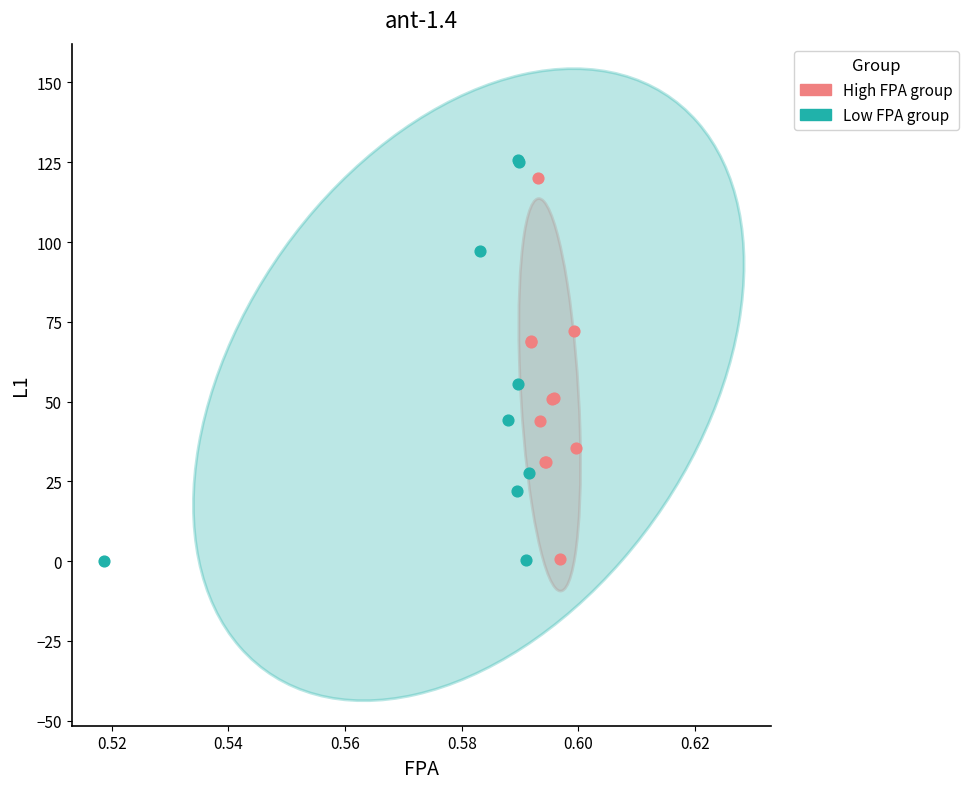

What are all the series names shown in the legend?

High FPA group, Low FPA group